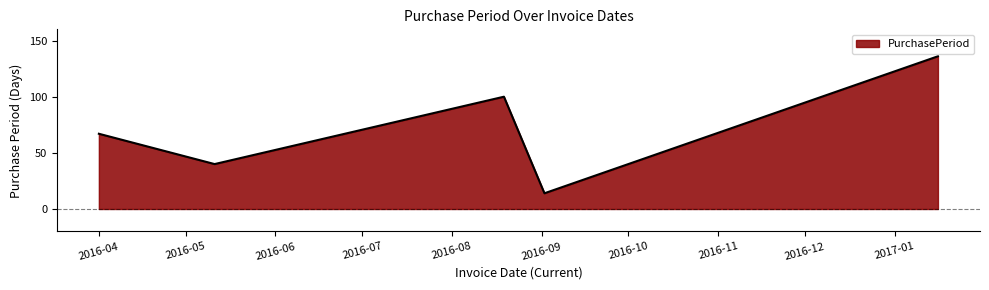

True or false: the data has more than 1 interior local peaks.

False